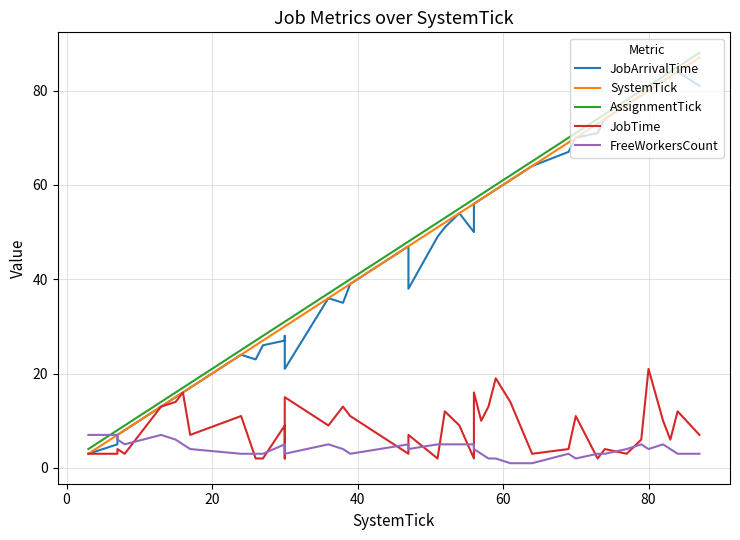

Does the chart display data point markers on the line(s)?

No